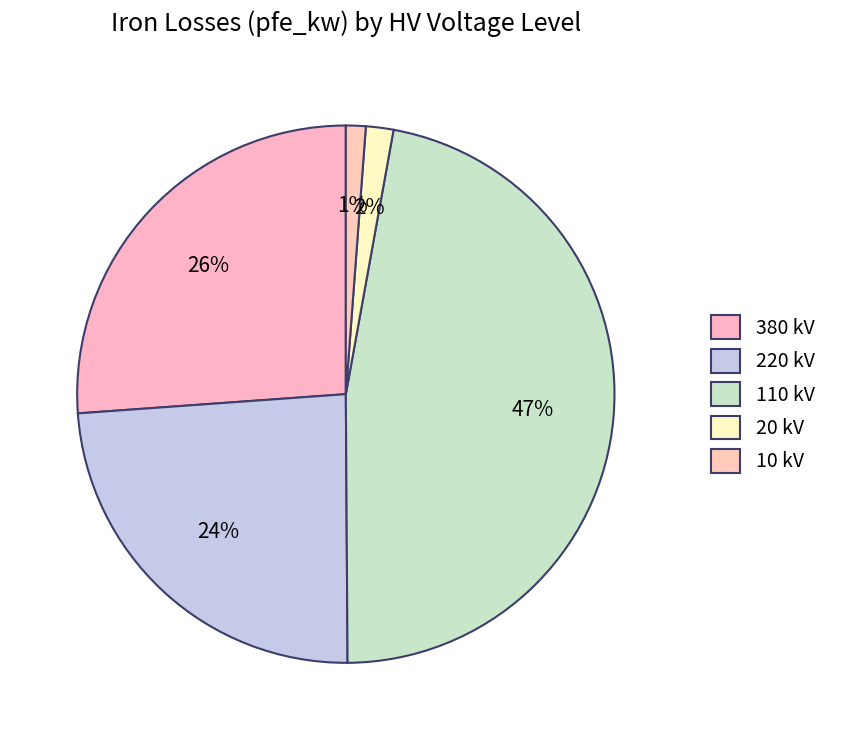

To the nearest percent, what percentage of the pie is 10 kV?

1%